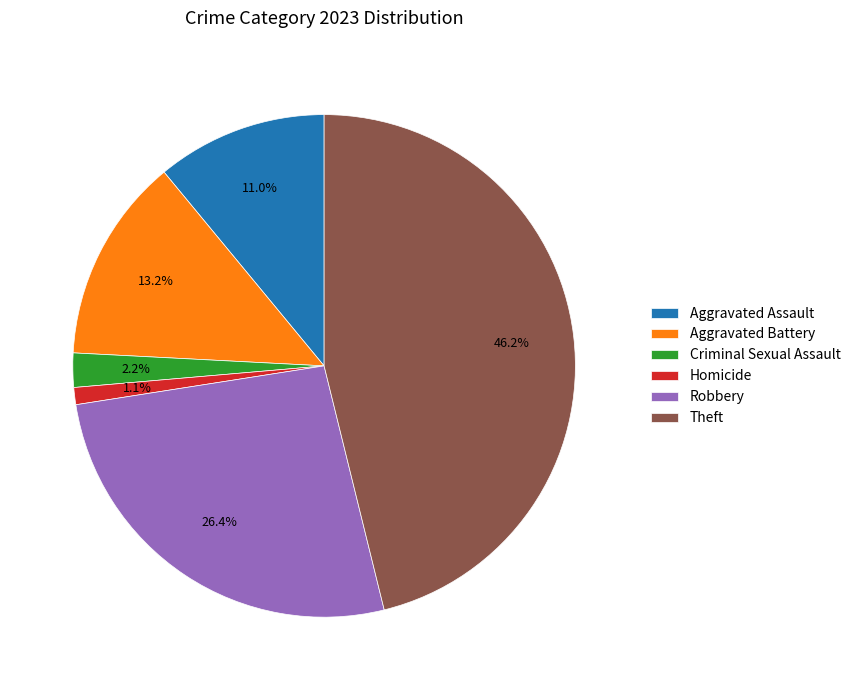

How many segments does this pie chart have?

6